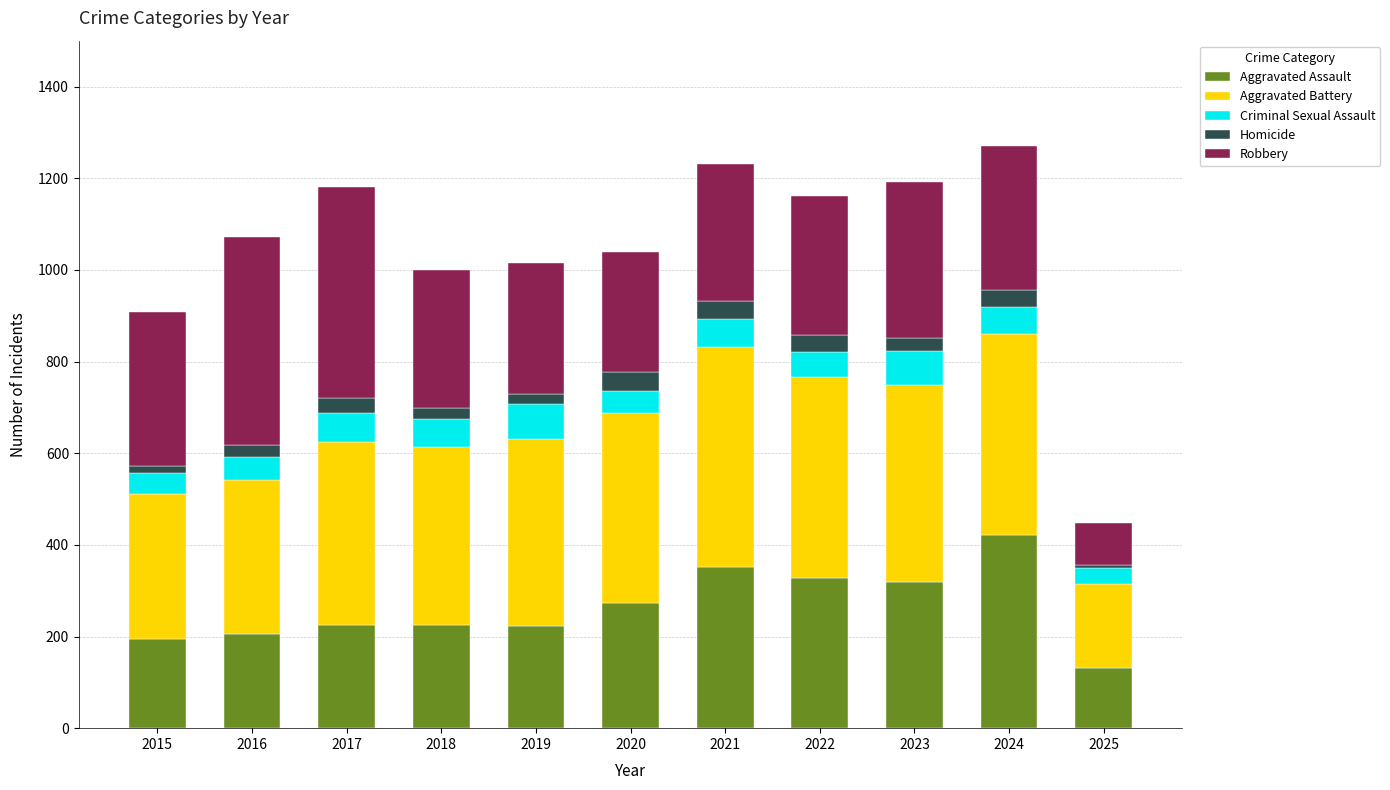

What is the difference between the maximum and second lowest values in the Aggravated Assault series?

228